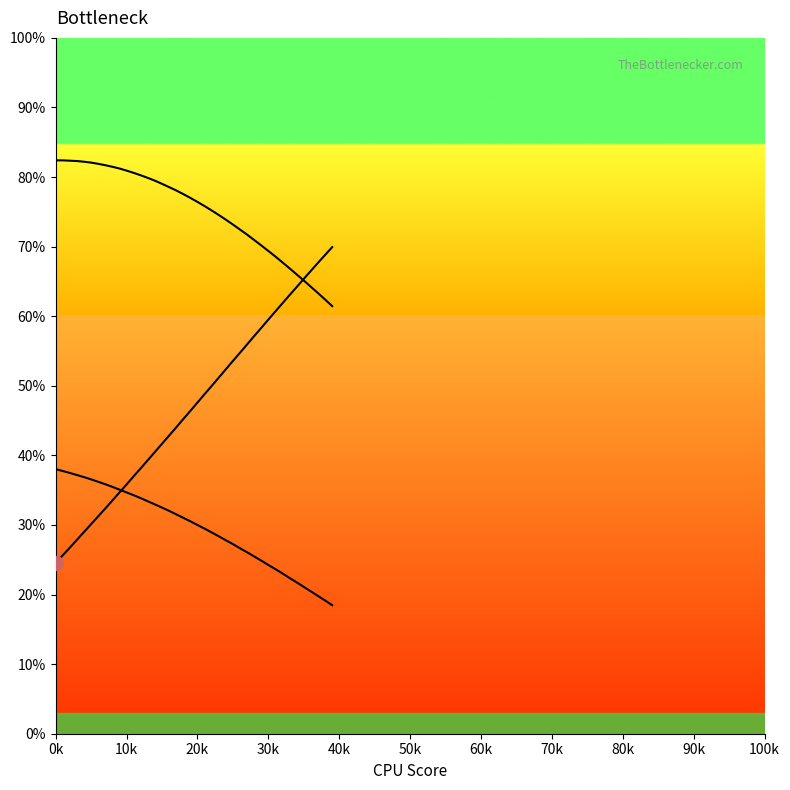

Which series has the widest spread of values?

578